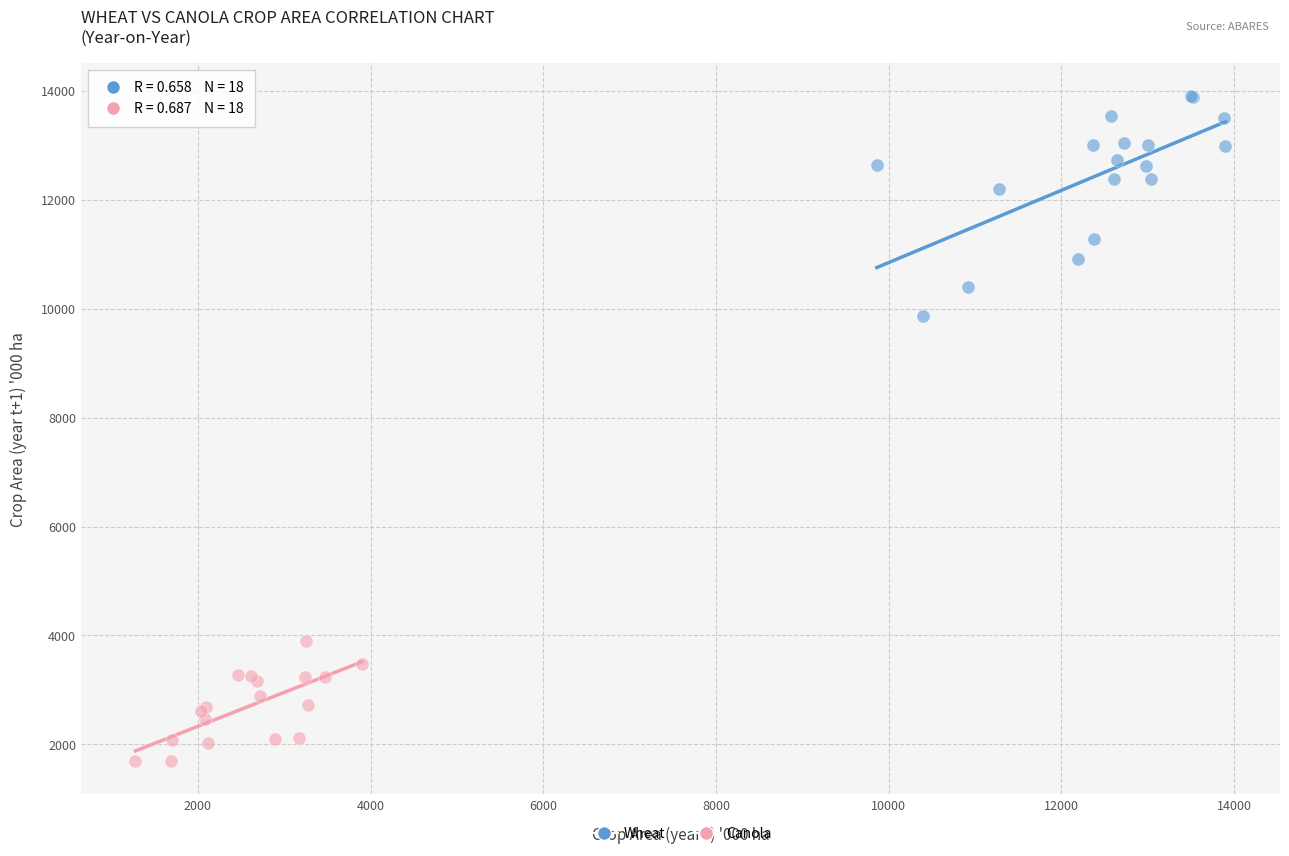

Which series reaches the maximum Y coordinate?

Wheat